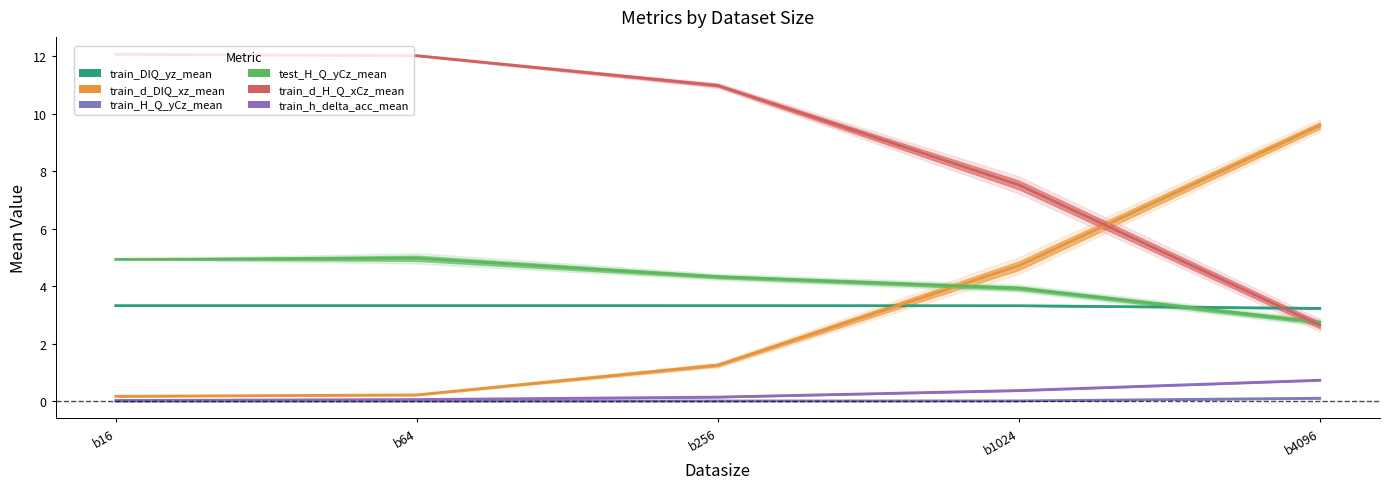

Reading left to right, list all the values displayed in this chart.

train_DIQ_yz_mean: 3.3	3.3	3.3	3.3	3.2
train_d_DIQ_xz_mean: 0.2	0.2	1.2	4.7	9.6
train_H_Q_yCz_mean: 0.0	0.0	0.0	0.0	0.1
test_H_Q_yCz_mean: 4.9	5.0	4.3	3.9	2.7
train_d_H_Q_xCz_mean: 12.1	12.0	11.0	7.5	2.6
train_h_delta_acc_mean: 0.0	0.1	0.1	0.4	0.7